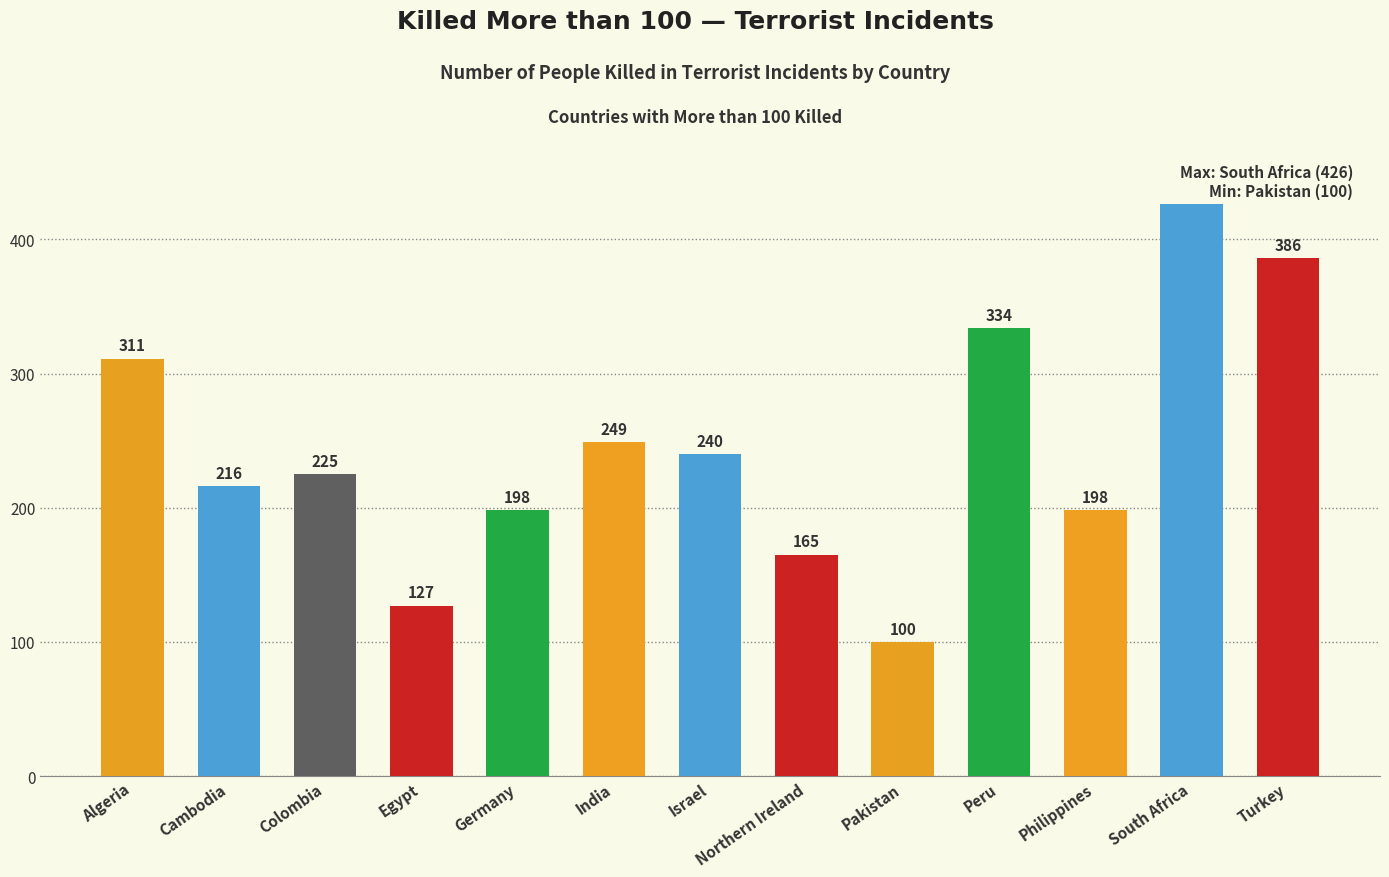

Which category has the highest value across all series?

South Africa